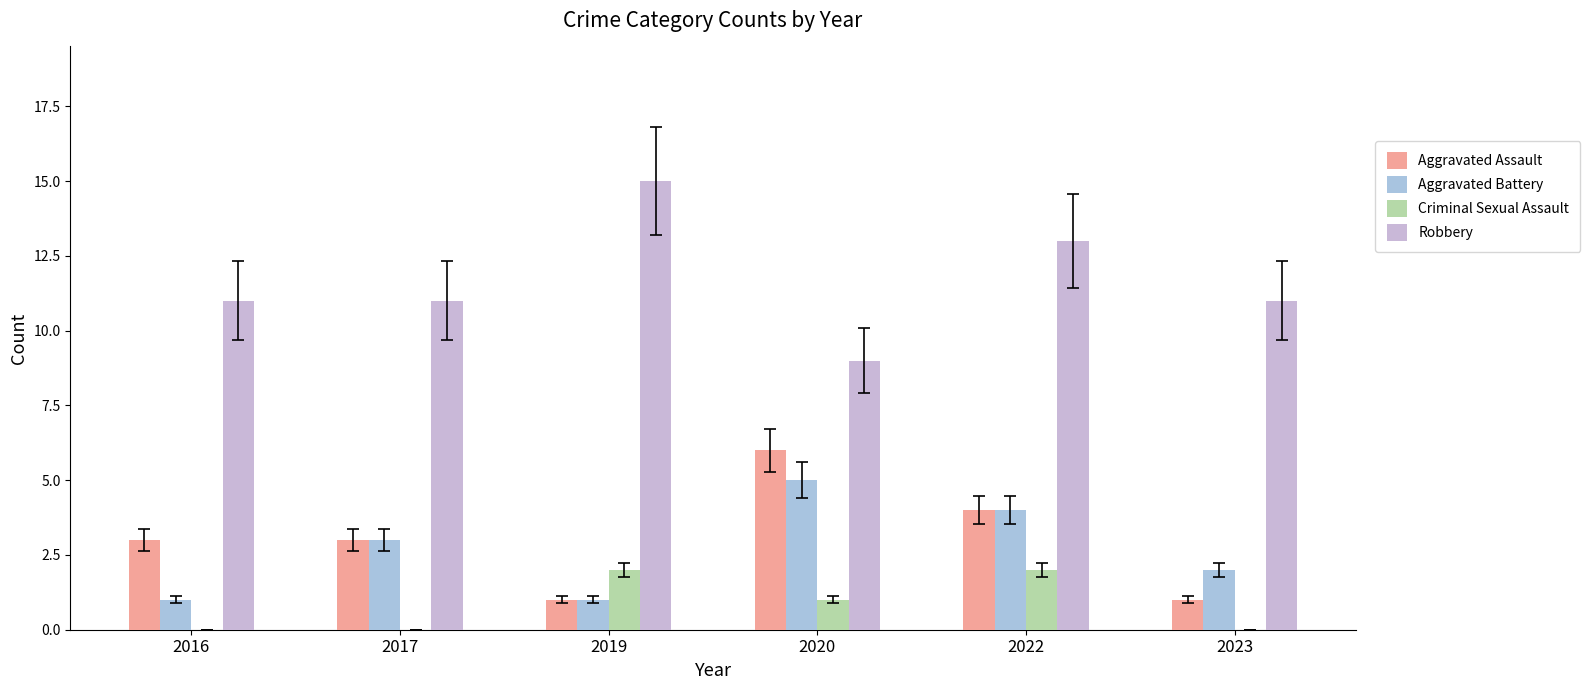

How many groups of bars are there?

6